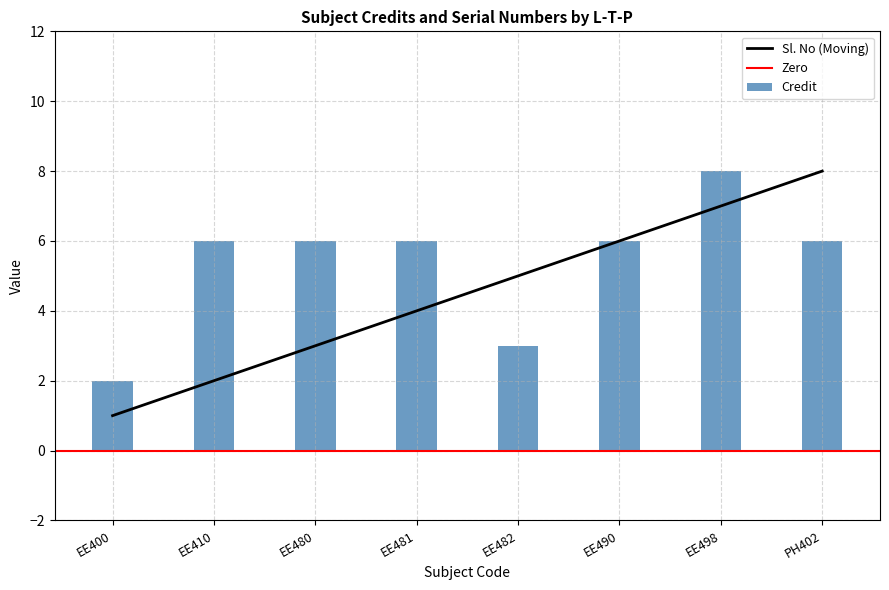

The Credit series shows 1 at EE410. True or false?

False